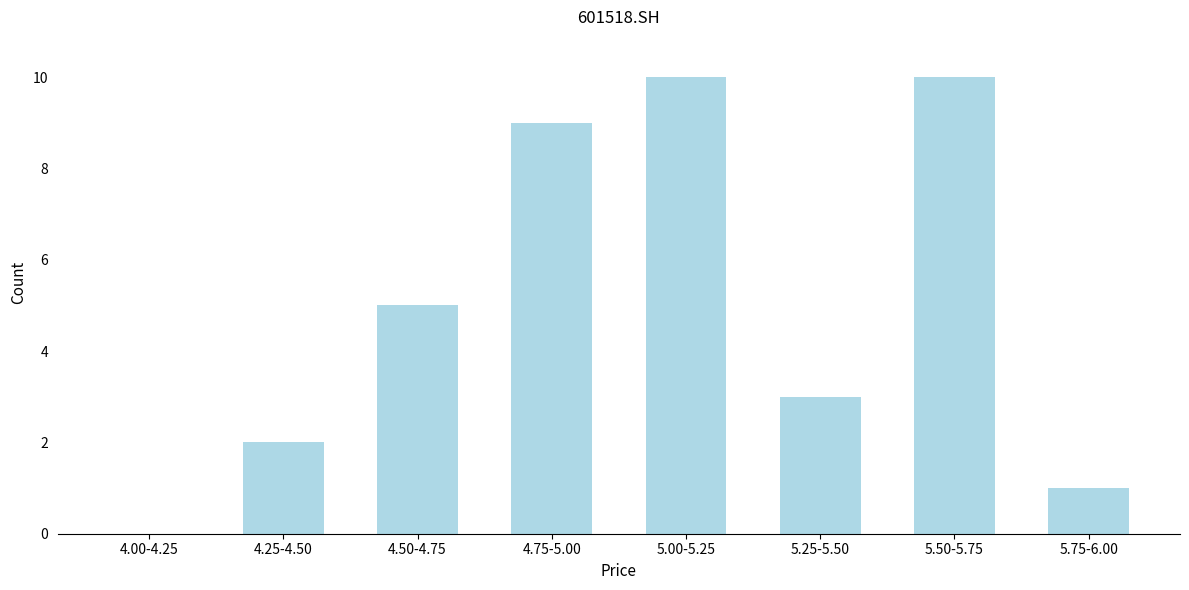

Reading left to right, transcribe all the data shown in this chart.

4.00-4.25=0	4.25-4.50=2	4.50-4.75=5	4.75-5.00=9	5.00-5.25=10	5.25-5.50=3	5.50-5.75=10	5.75-6.00=1